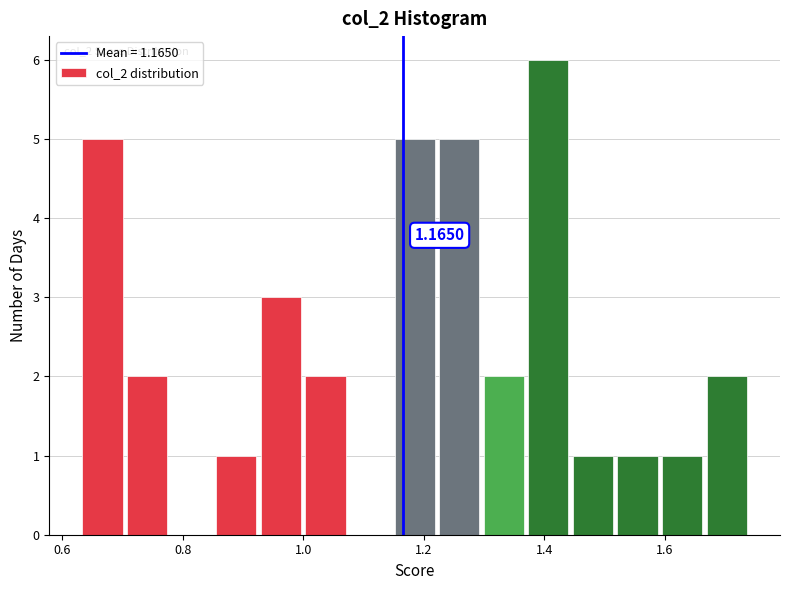

Around what value on the x-axis is the tallest bar? Give the approximate position of its centre, as read against the axis.

1.40